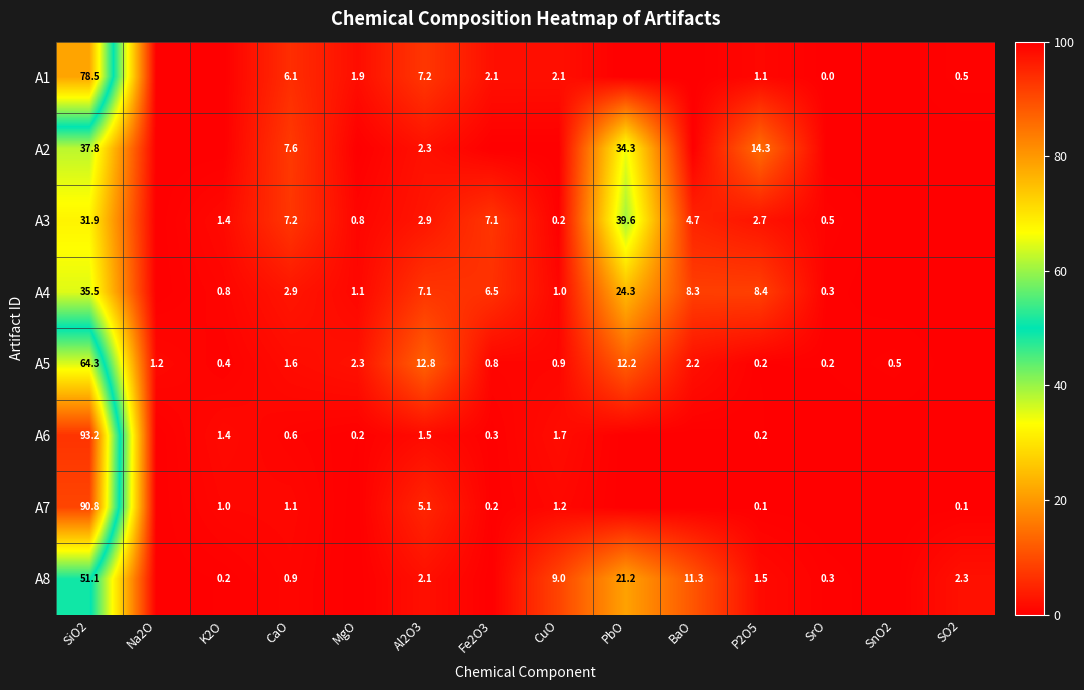

Count the number of data series in this chart.

8